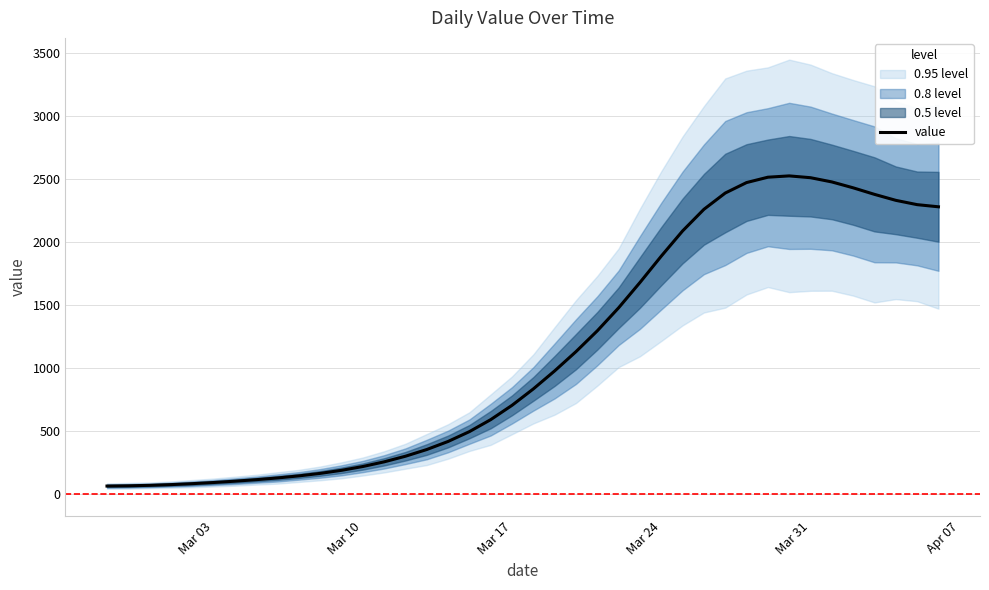

What is the maximum value for value?

2528.1